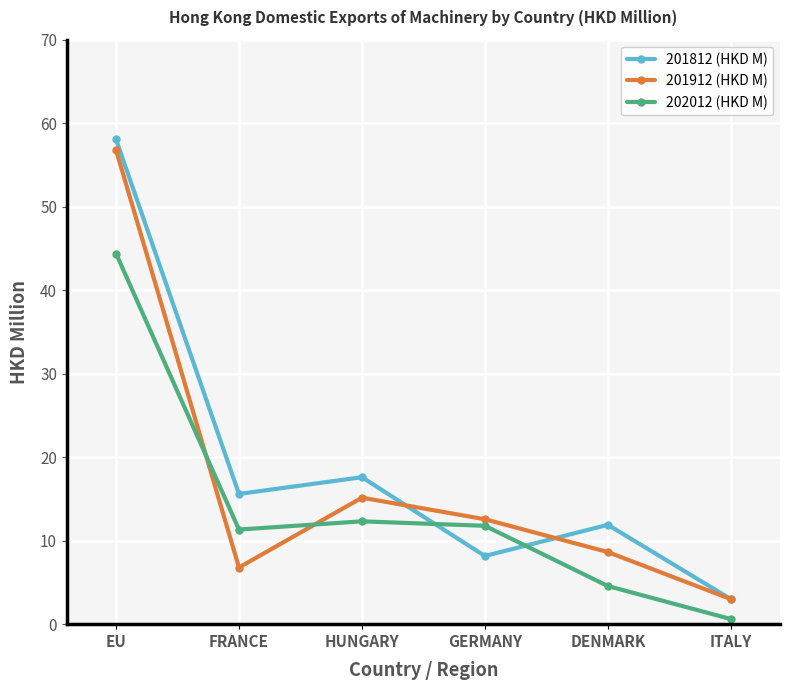

Rank the series at DENMARK from highest to lowest value.

201812 (HKD M), 201912 (HKD M), 202012 (HKD M)